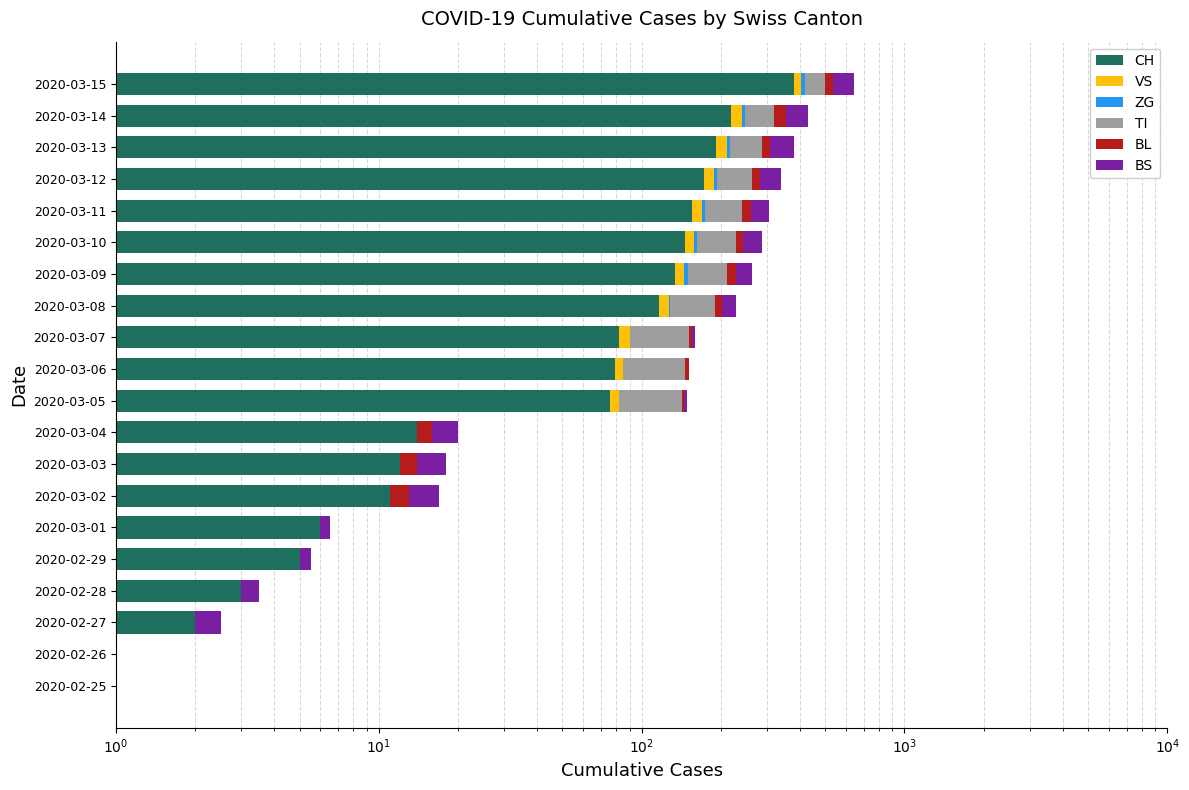

What is the average value of the BS series?

24.4